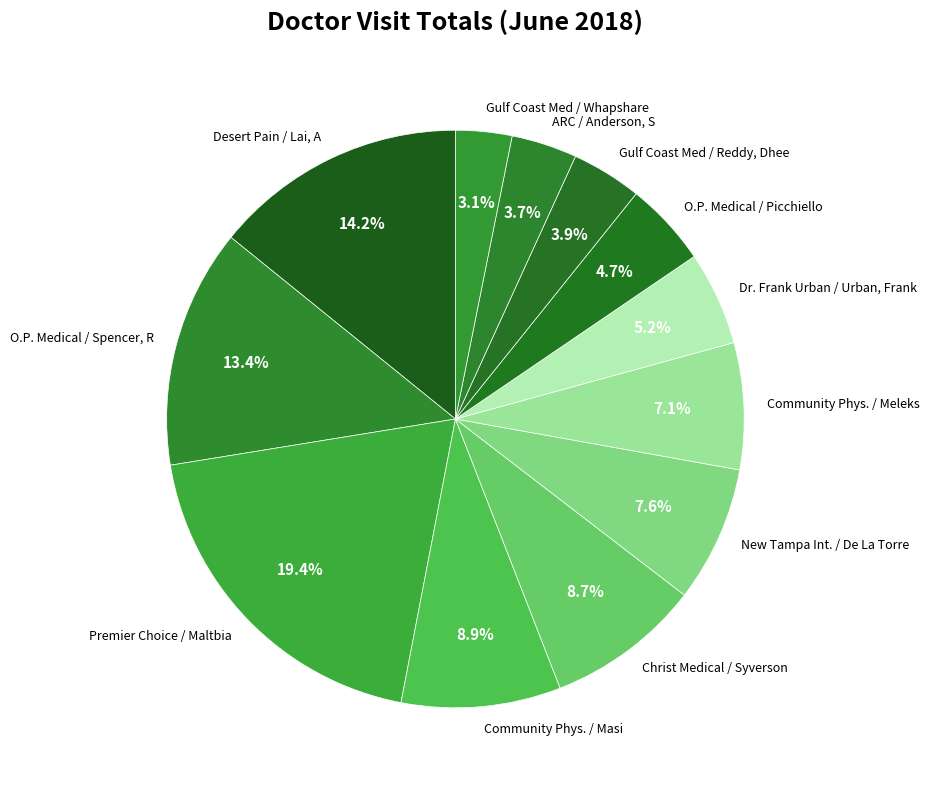

Approximately how many times larger is the value at New Tampa Int. / De La Torre compared to Community Phys. / Meleks?

1.1